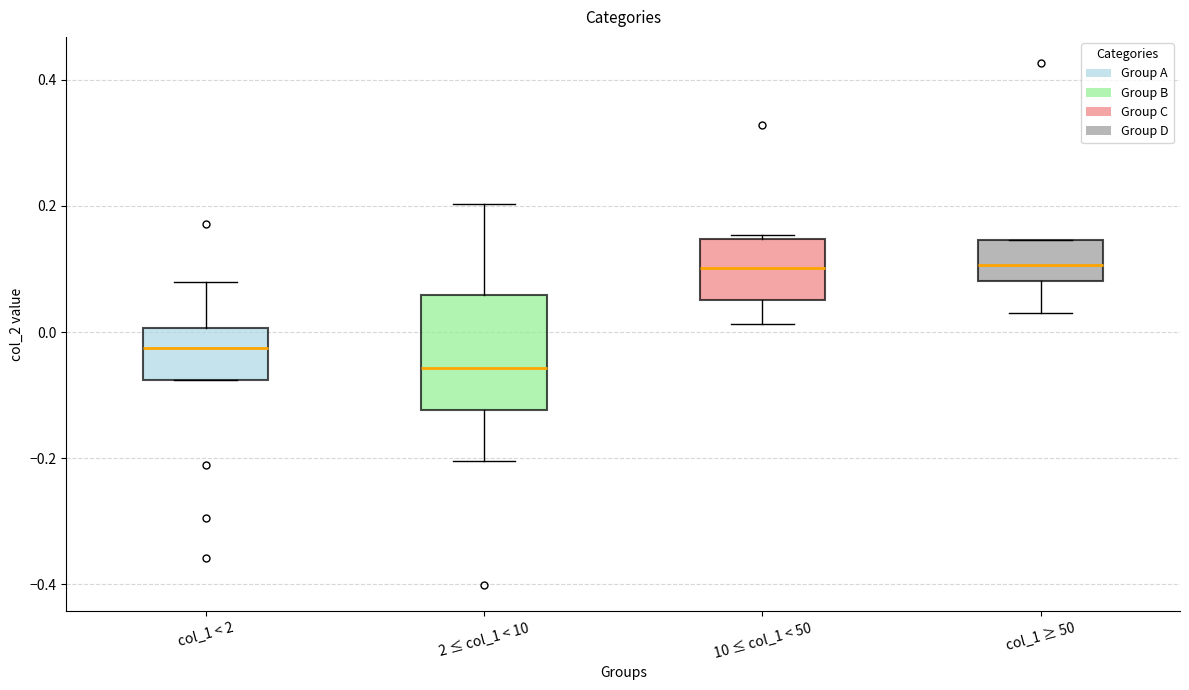

Where does the median line of the box for 2 ≤ col_1 < 10 sit on the y-axis? The values are not printed on the chart, so give them approximately, as read against the axis.

-0.06